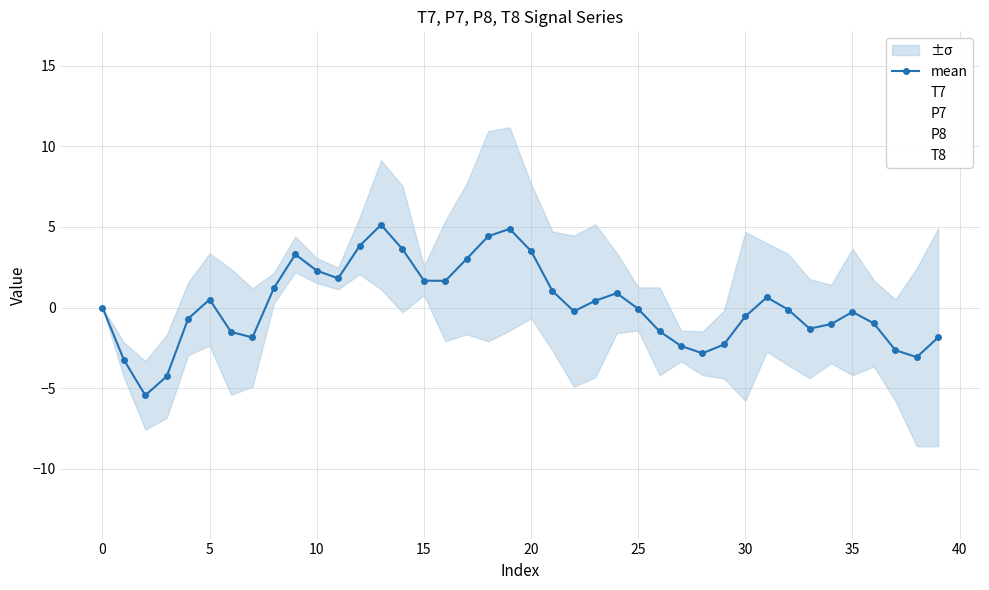

What is the minimum value shown in the chart?

-12.9